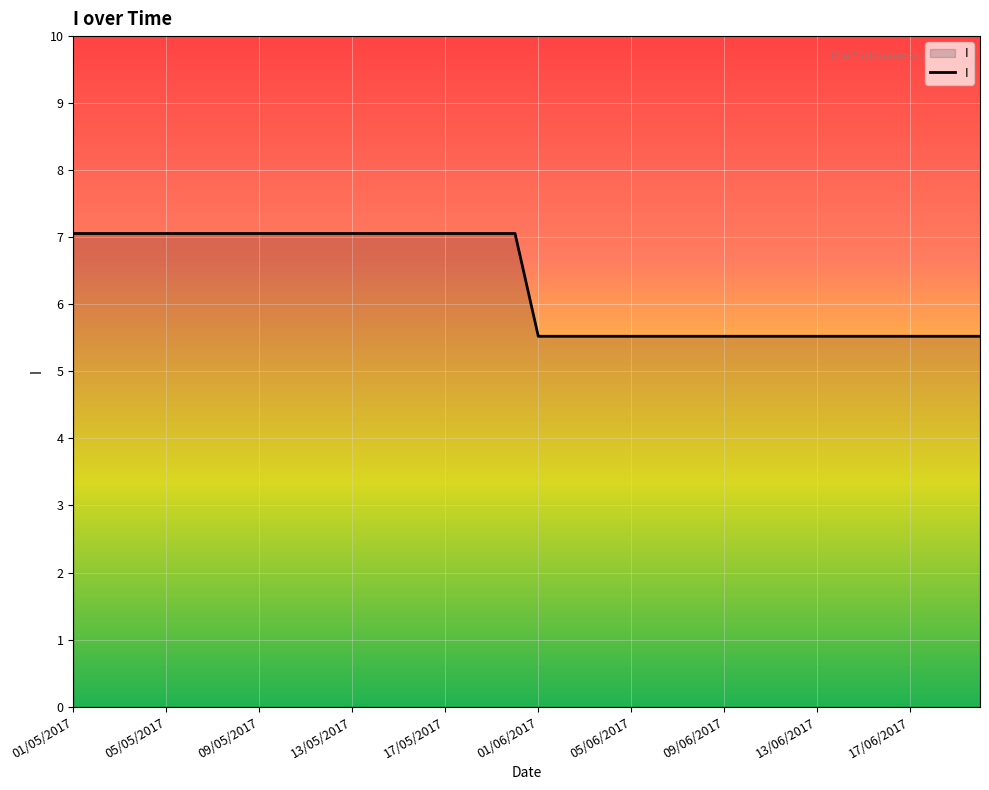

What is the minimum value shown in the chart?

5.5